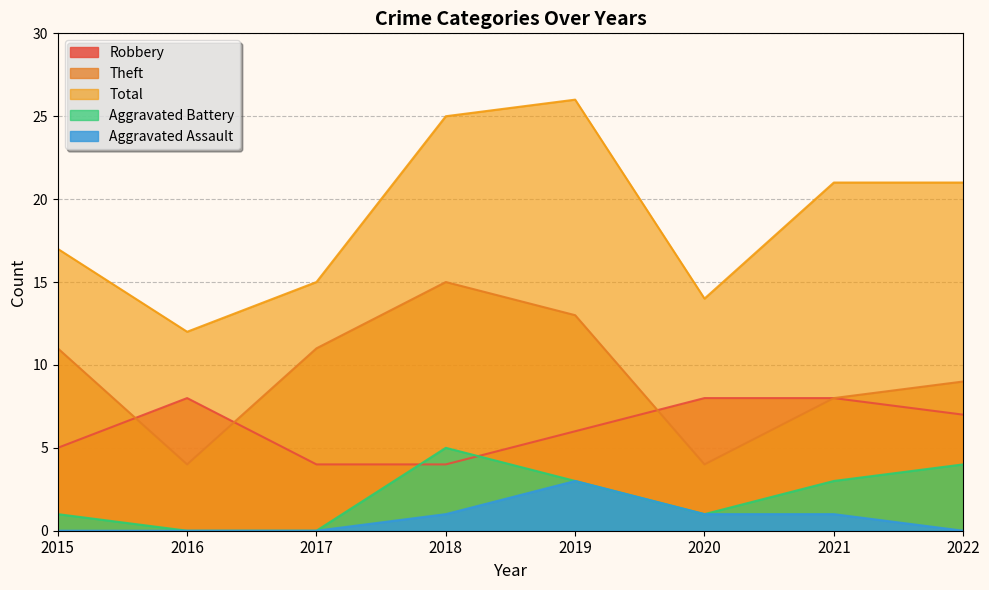

True or false: Aggravated Battery and Aggravated Assault cross at least once.

False